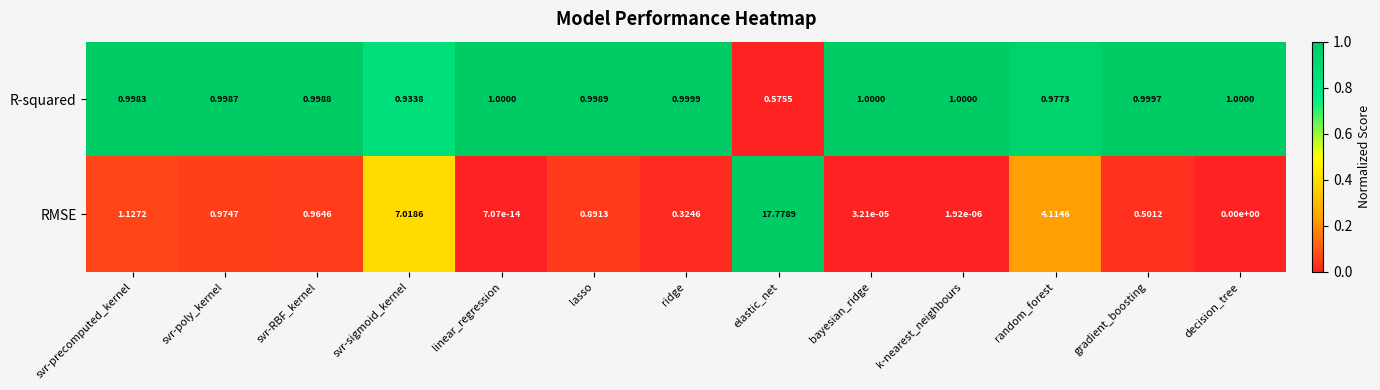

At which category is the sum across all series the highest?

elastic_net